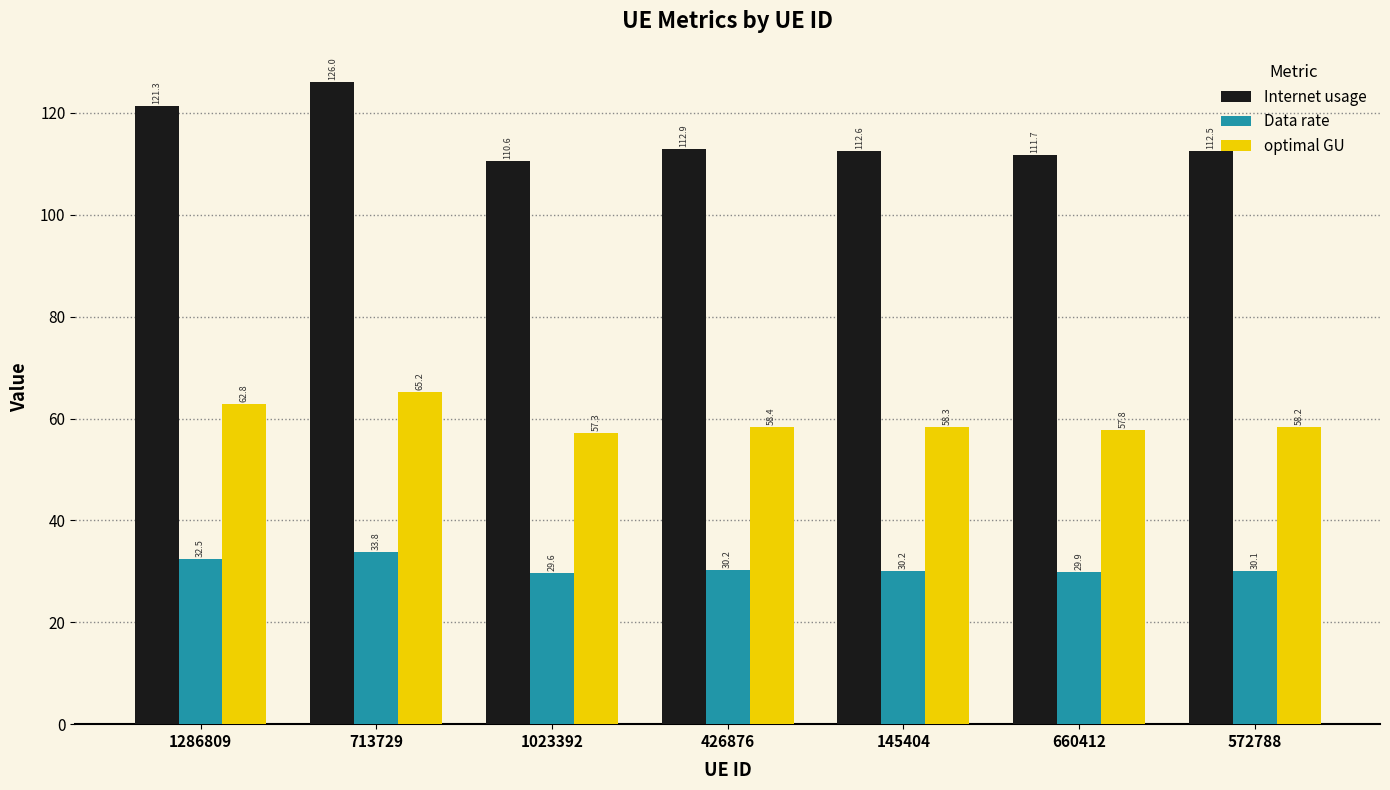

What is the difference between the maximum and minimum values in the optimal GU series?

8.0